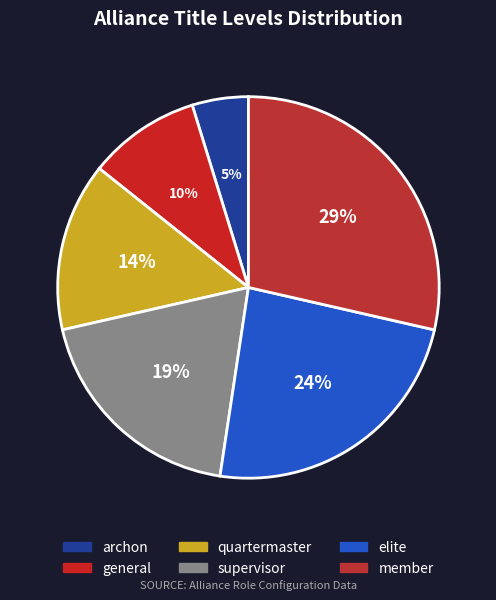

Does member represent more than half of the total?

No